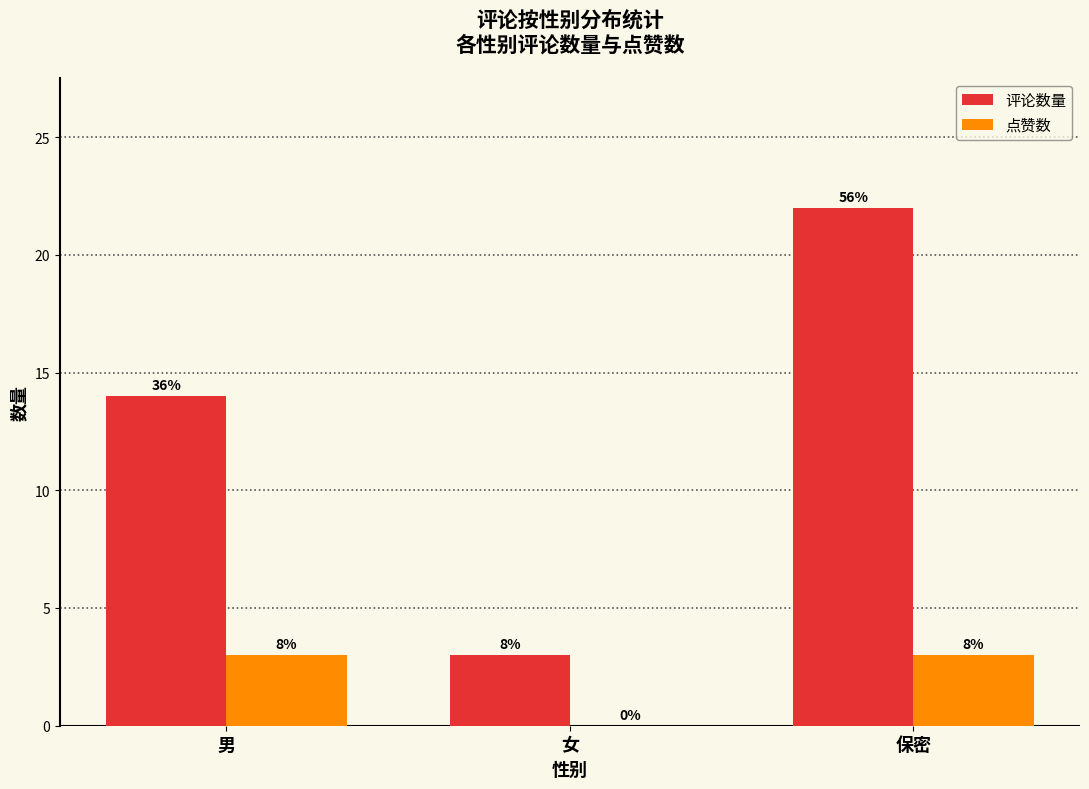

List the series in order of their overall mean, highest first.

评论数量, 点赞数